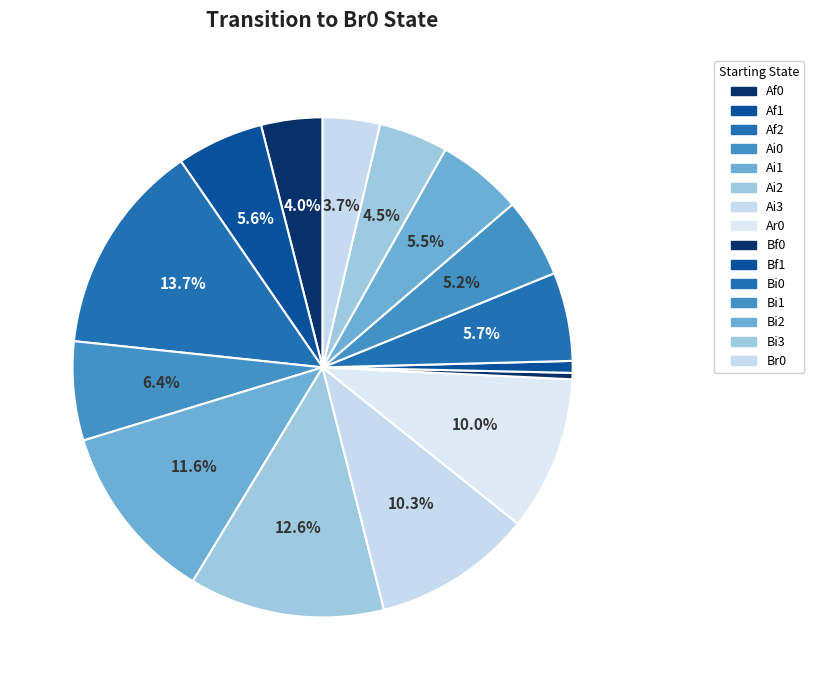

What percentage is the Af2 slice, to the nearest percent?

14%